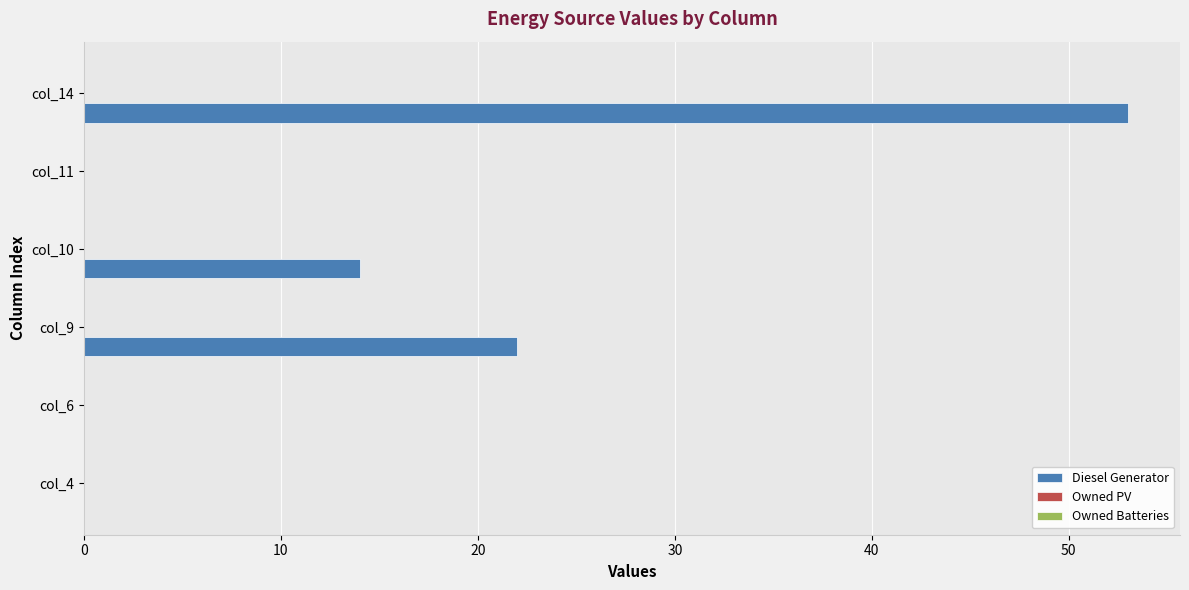

At which category does the chart reach its peak across all series?

col_14